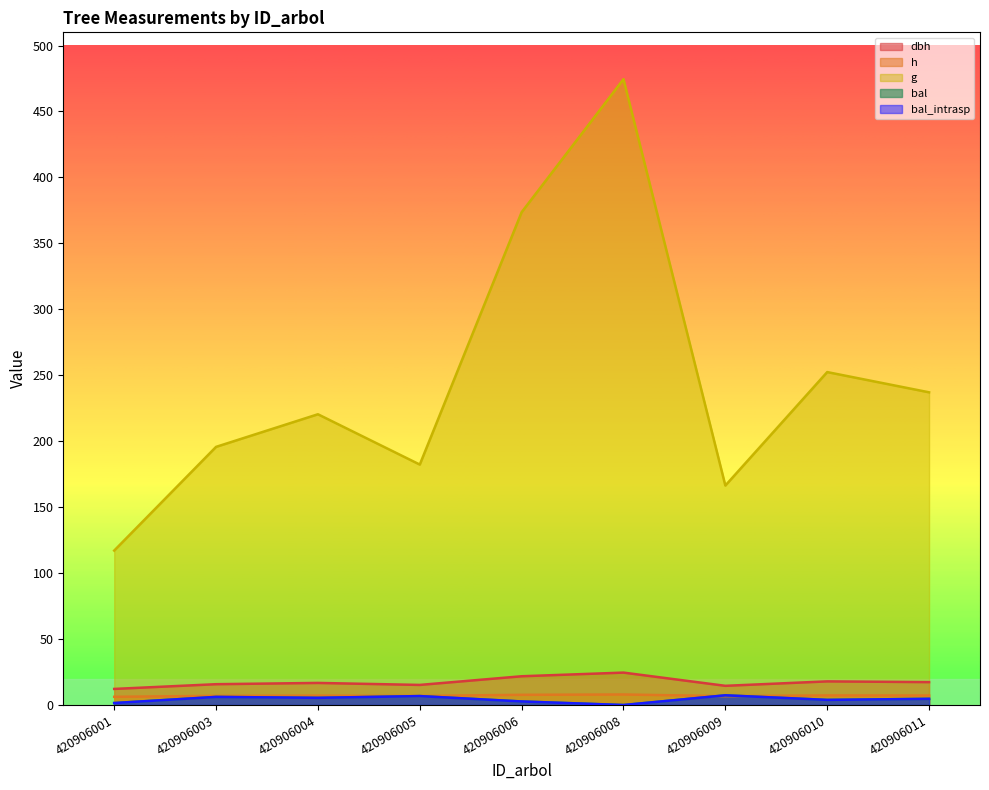

What is the difference between the dbh values at 420906011 and 420906003?

1.6